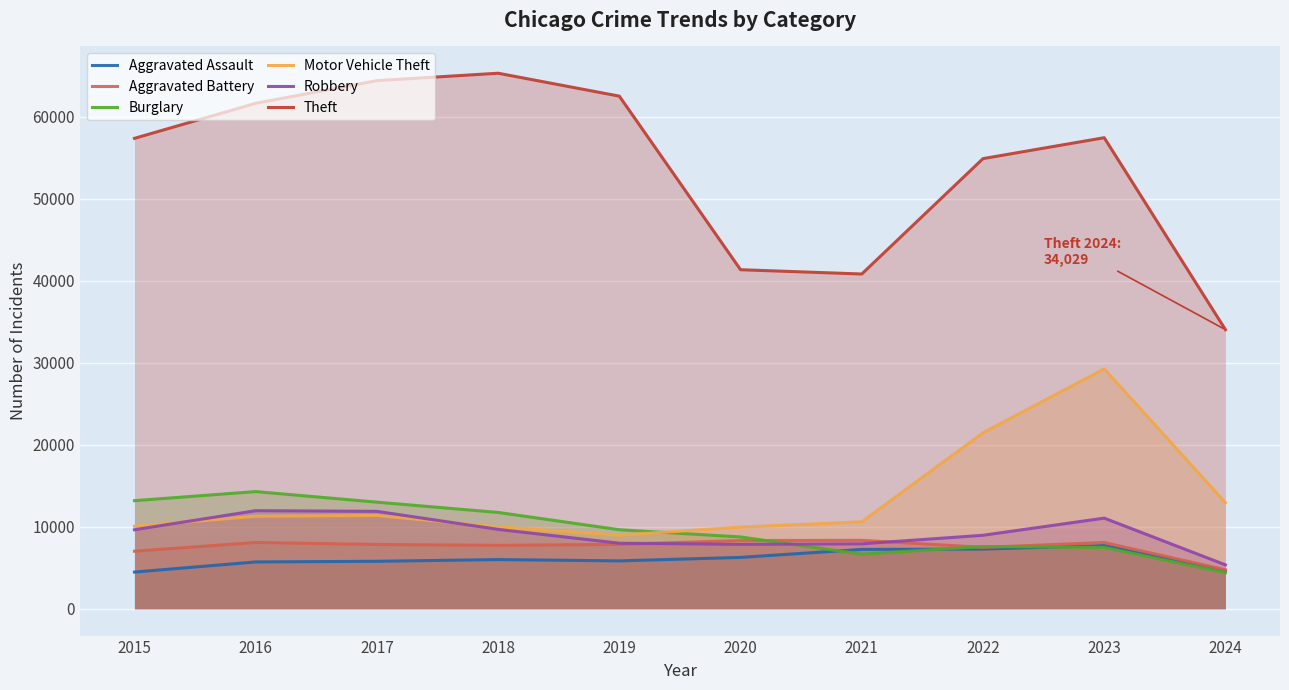

Reading left to right, transcribe all the data shown in this chart.

Aggravated Assault: 2015=4480	2016=5713	2017=5793	2018=6001	2019=5841	2020=6265	2021=7242	2022=7280	2023=7710	2024=4629
Aggravated Battery: 2015=7019	2016=8086	2017=7845	2018=7735	2019=7858	2020=8320	2021=8347	2022=7491	2023=8080	2024=4755
Burglary: 2015=13184	2016=14289	2017=13001	2018=11747	2019=9638	2020=8758	2021=6662	2022=7593	2023=7482	2024=4398
Motor Vehicle Theft: 2015=10068	2016=11285	2017=11380	2018=9985	2019=8977	2020=9959	2021=10603	2022=21461	2023=29245	2024=12942
Robbery: 2015=9638	2016=11960	2017=11880	2018=9681	2019=7995	2020=7855	2021=7920	2022=8963	2023=11054	2024=5356
Theft: 2015=57351	2016=61623	2017=64386	2018=65289	2019=62495	2020=41336	2021=40813	2022=54879	2023=57429	2024=34029